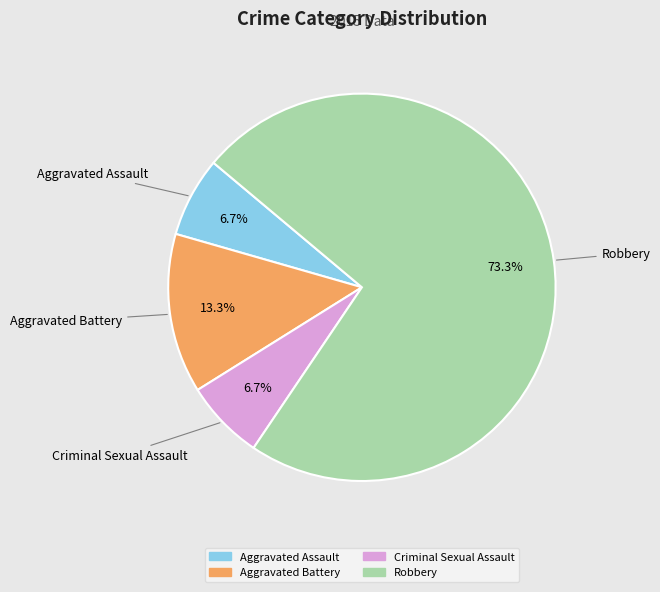

To the nearest percent, what is the combined percentage of Aggravated Battery and Aggravated Assault?

20%